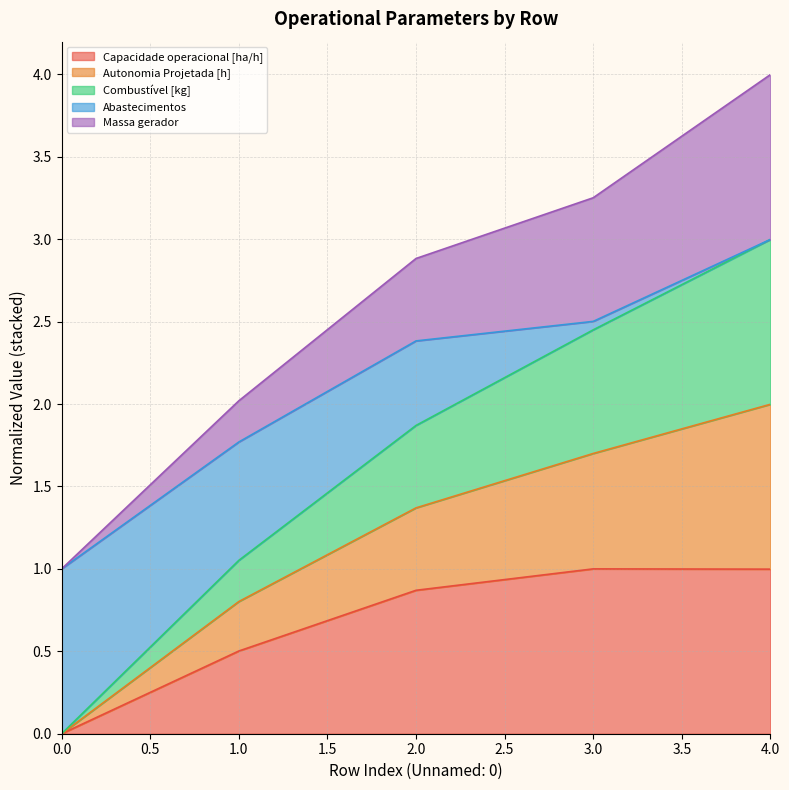

True or false: Capacidade operacional [ha/h] has more than 2 interior local peaks.

False